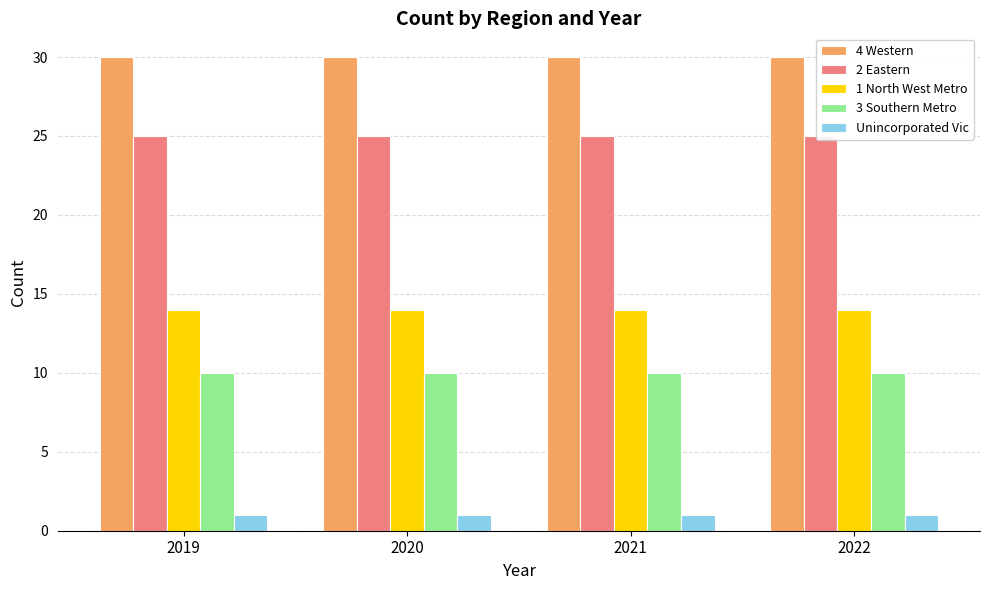

Between 2019 and 2022, which series saw the biggest shift?

4 Western